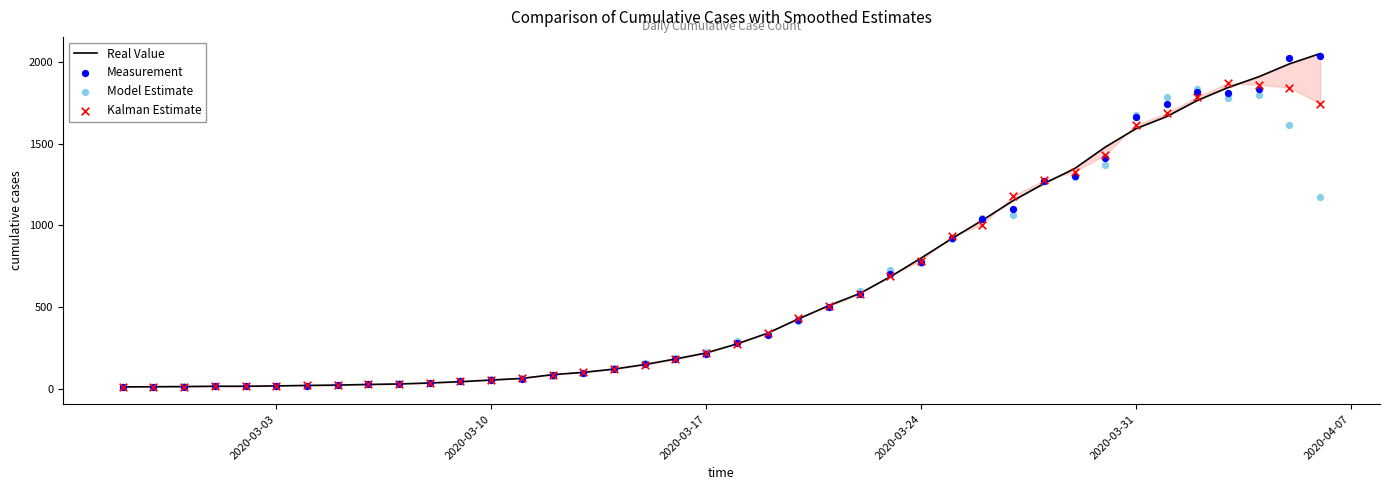

Which series contains the highest Y value?

Real Value